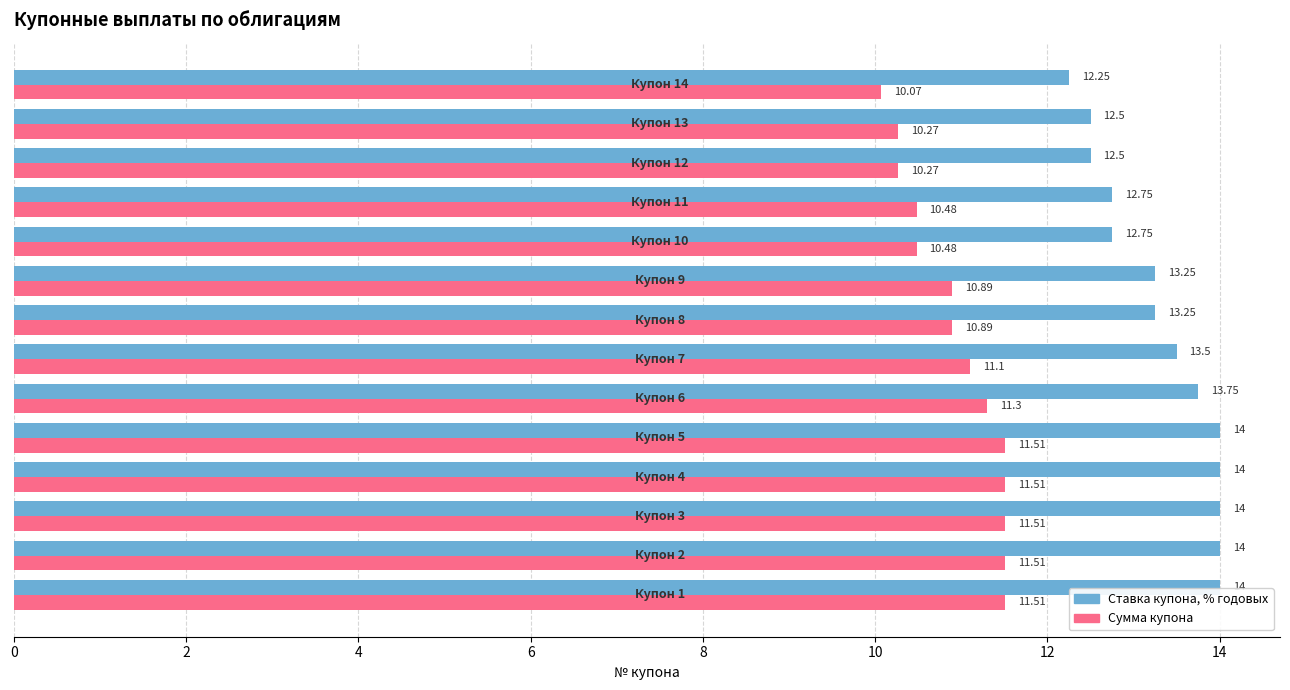

Which series has the largest total across all categories?

Ставка купона, % годовых